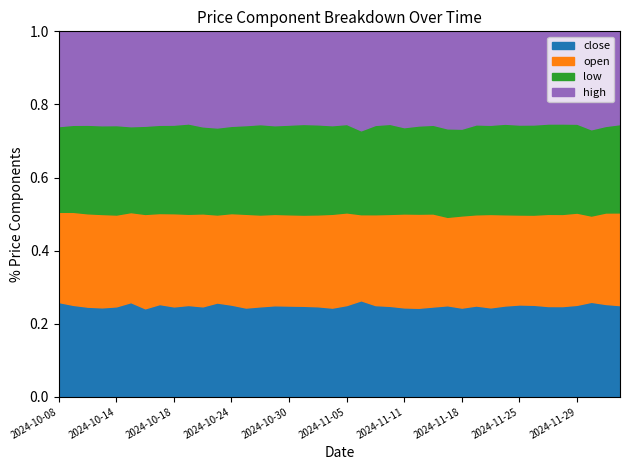

Rank the series by their maximum value, from highest to lowest.

high, open, close, low